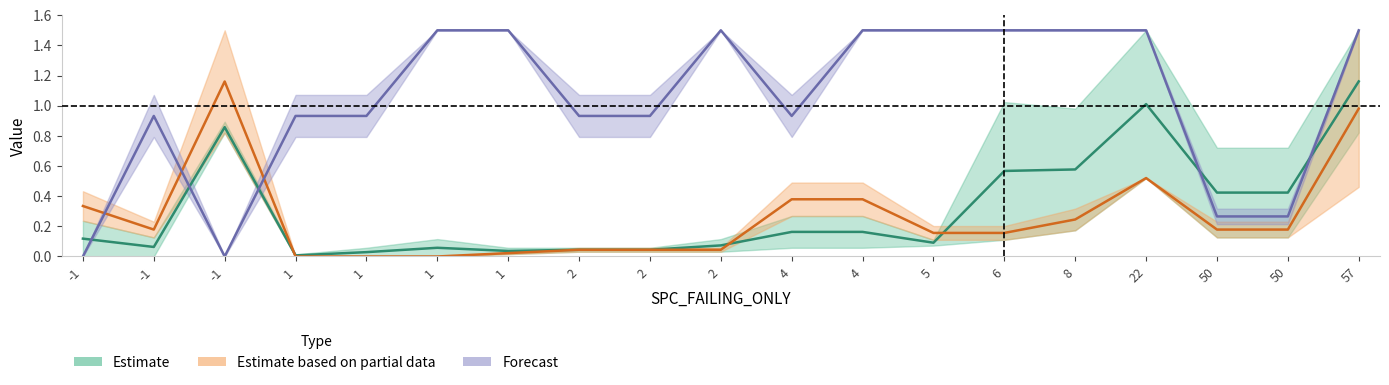

Reading left to right, what are all the values shown in this chart?

Estimate: -1=0.1	-1=0.1	-1=0.9	1=0.0	1=0.0	1=0.1	1=0.0	2=0.0	2=0.0	2=0.1	4=0.2	4=0.2	5=0.1	6=0.6	8=0.6	22=1.0	50=0.4	50=0.4	57=1.2
Estimate based on partial data: -1=0.3	-1=0.2	-1=1.2	1=0.0	1=0.0	1=0.0	1=0.0	2=0.0	2=0.0	2=0.0	4=0.4	4=0.4	5=0.2	6=0.2	8=0.2	22=0.5	50=0.2	50=0.2	57=1.0
Forecast: -1=0.0	-1=0.9	-1=0.0	1=0.9	1=0.9	1=1.5	1=1.5	2=0.9	2=0.9	2=1.5	4=0.9	4=1.5	5=1.5	6=1.5	8=1.5	22=1.5	50=0.3	50=0.3	57=1.5